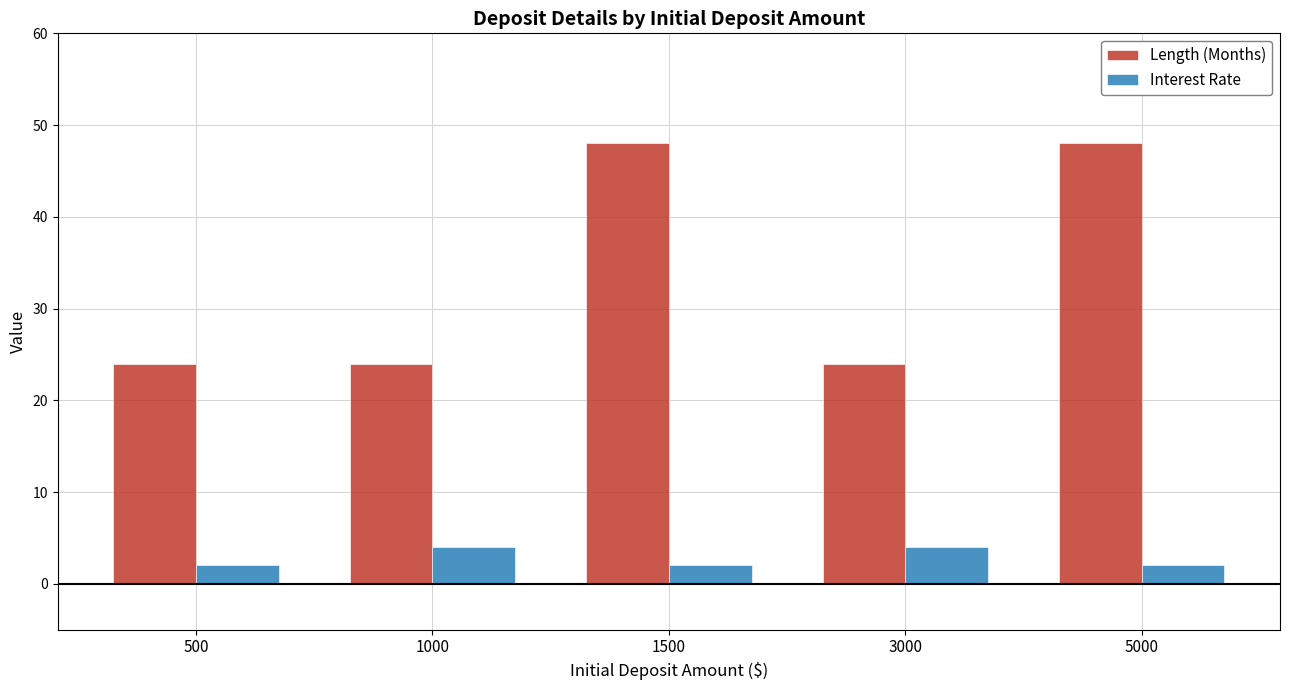

What is the lowest value of the Length (Months) series?

24